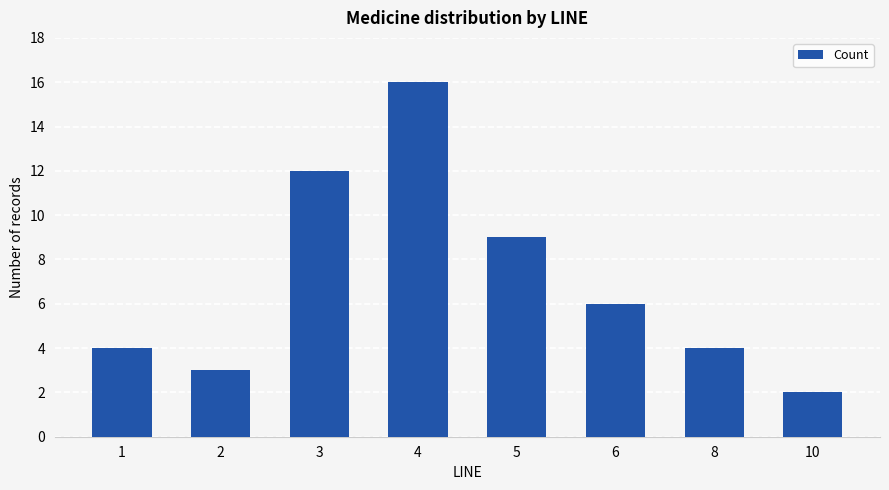

Are the bars horizontal?

No